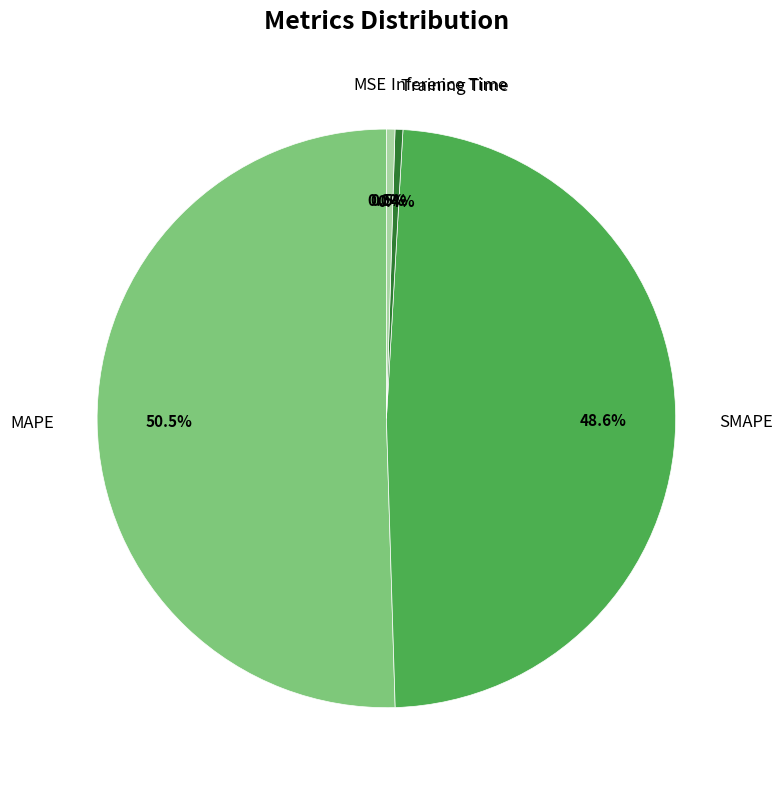

Is there a majority slice in this chart?

Yes